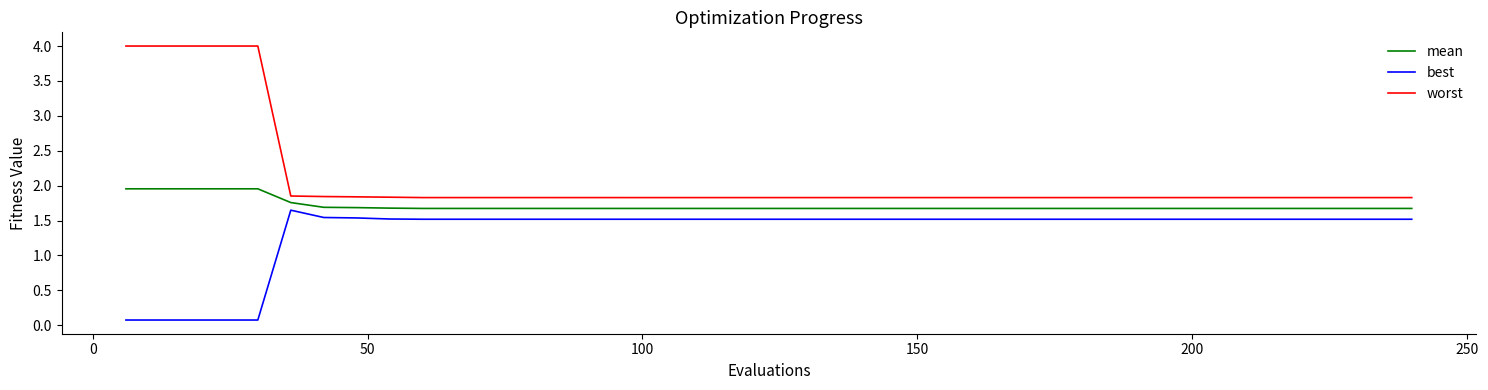

Which series has the largest range (max minus min)?

worst